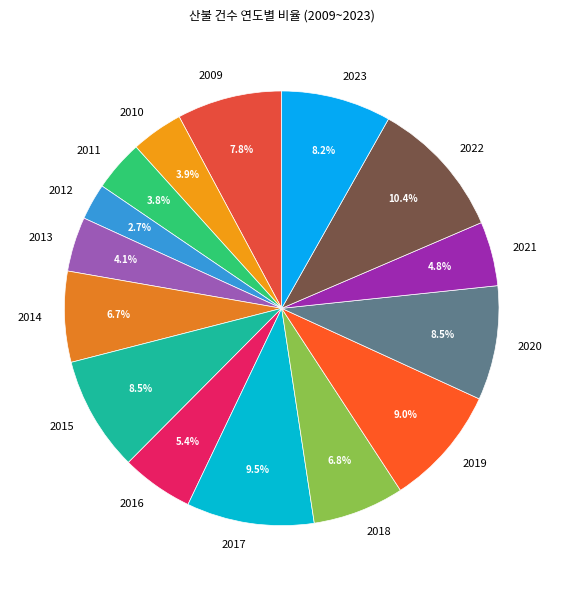

Which category has the smallest portion of the pie?

2012